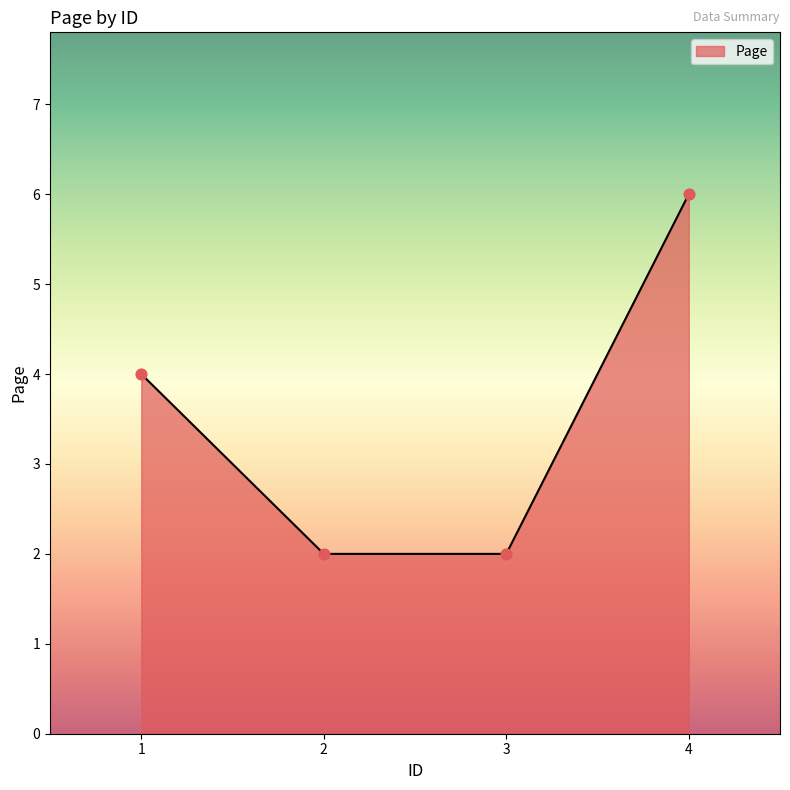

Between 2 and 4, which is larger?

4